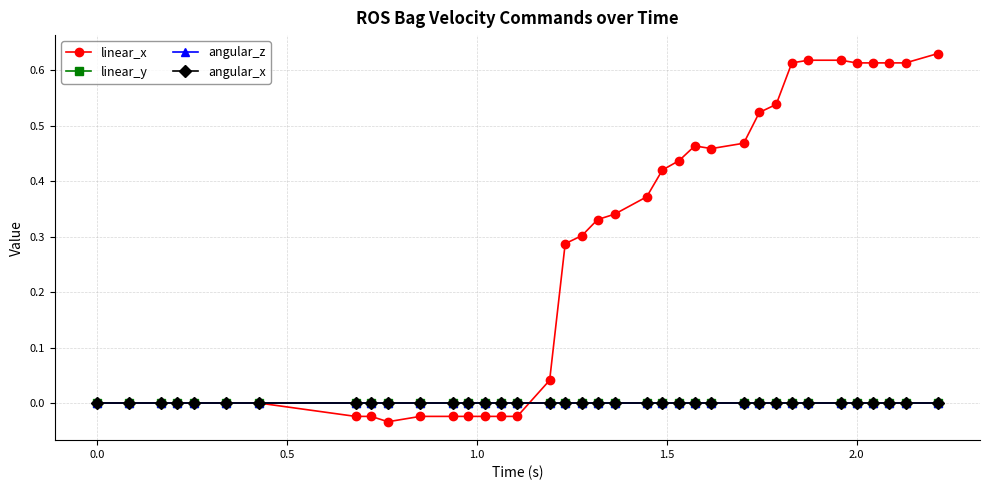

Does the chart have visible grid lines?

Yes